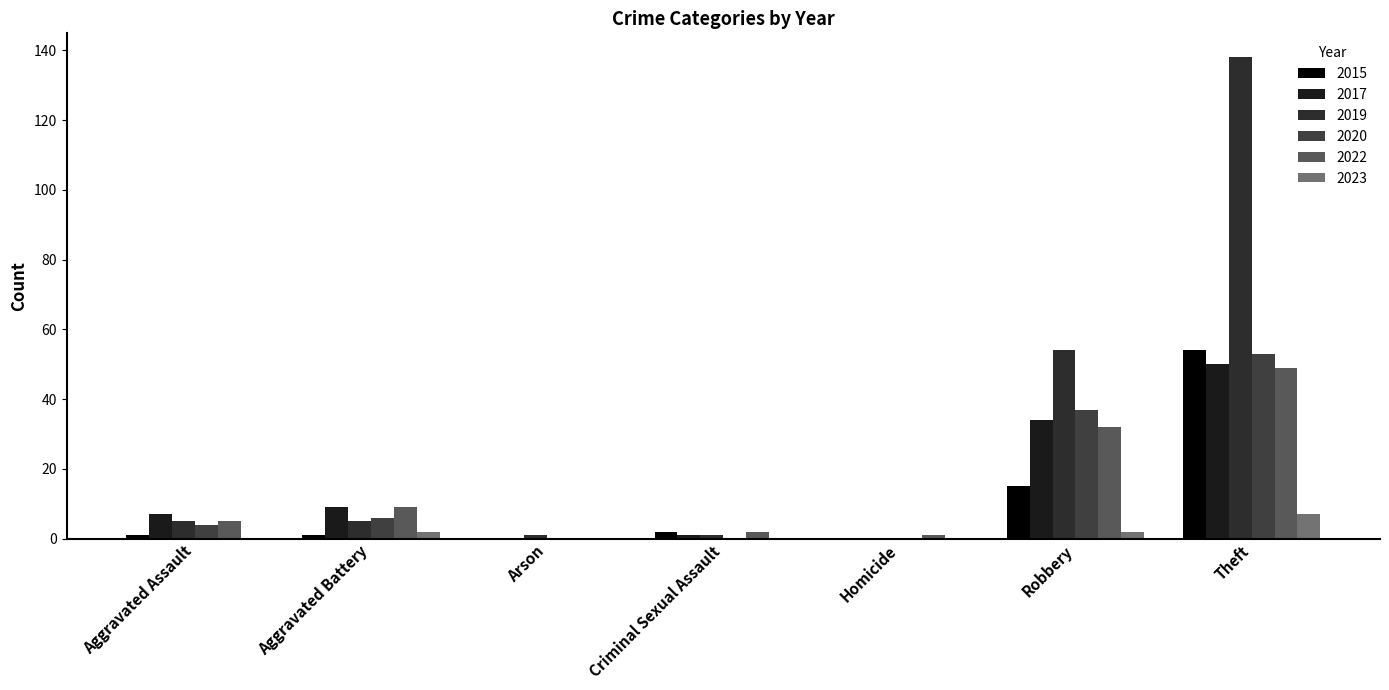

What are all the series names shown in the legend?

2015, 2017, 2019, 2020, 2022, 2023